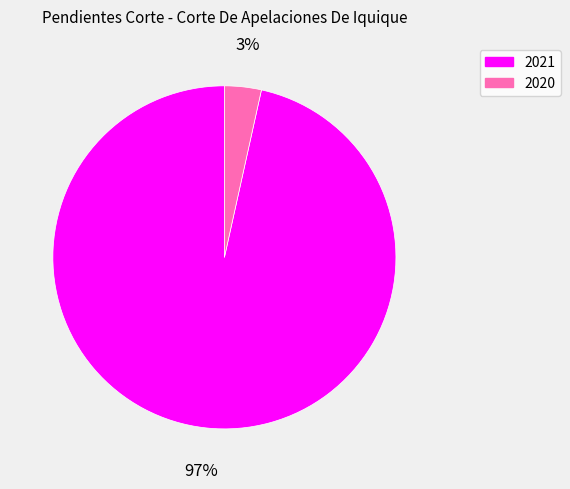

To the nearest percent, what is the average slice percentage?

50%